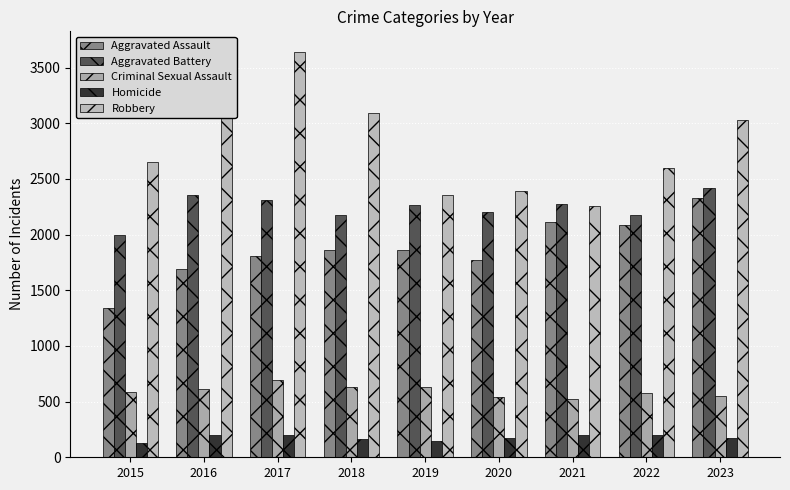

What is the sum of all Criminal Sexual Assault values?

5338